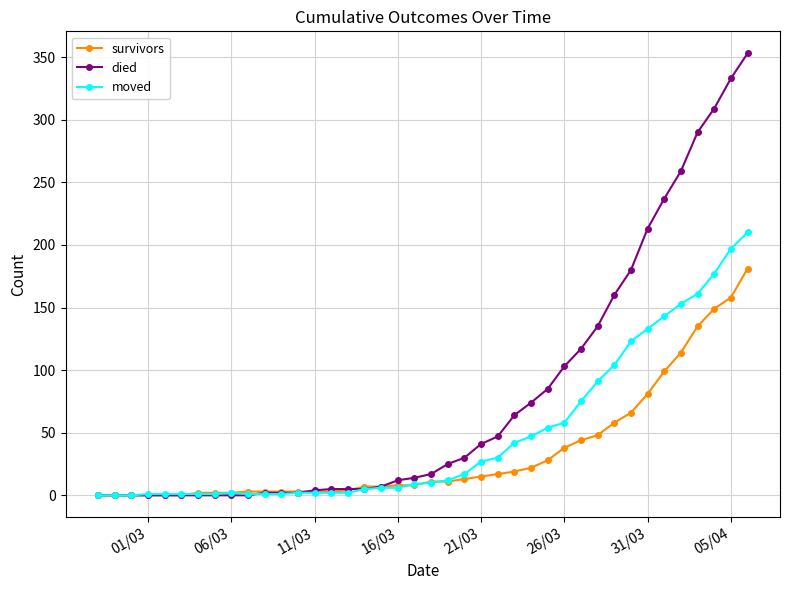

Rank the series by their maximum value, from lowest to highest.

survivors, moved, died